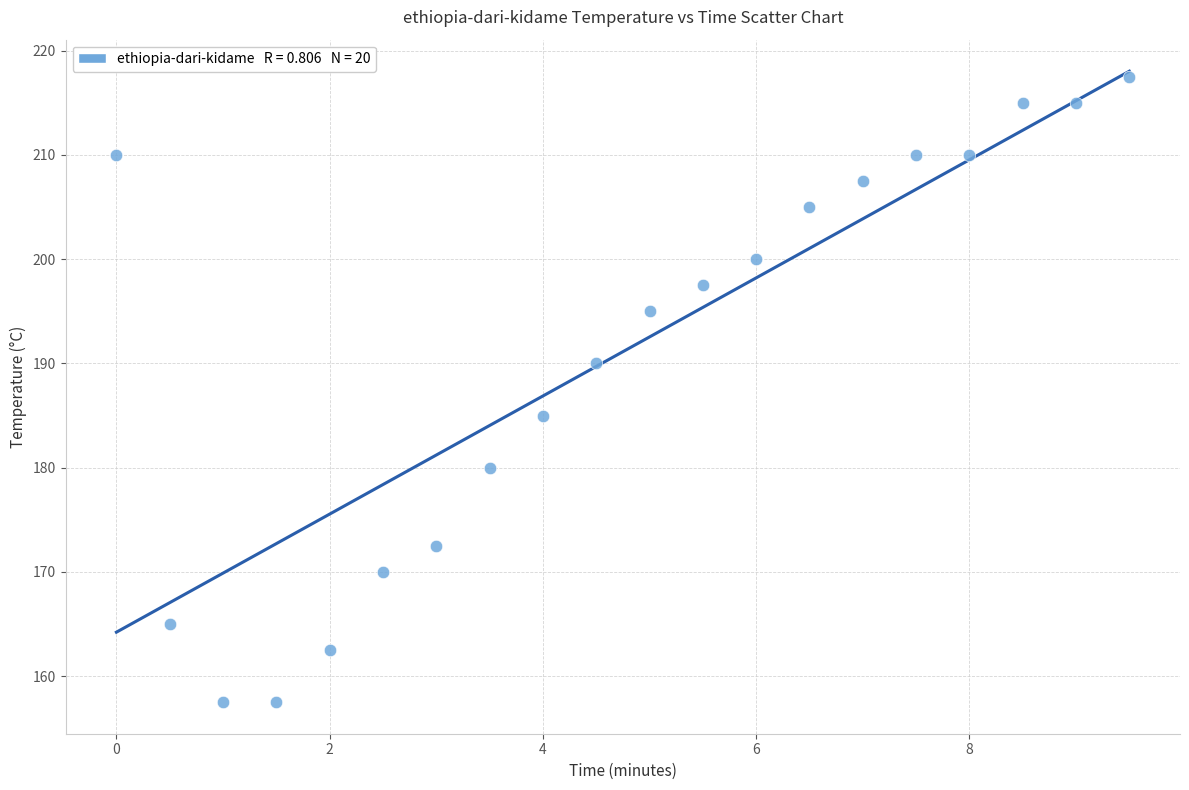

What is the range of X values (max minus min)?

9.5